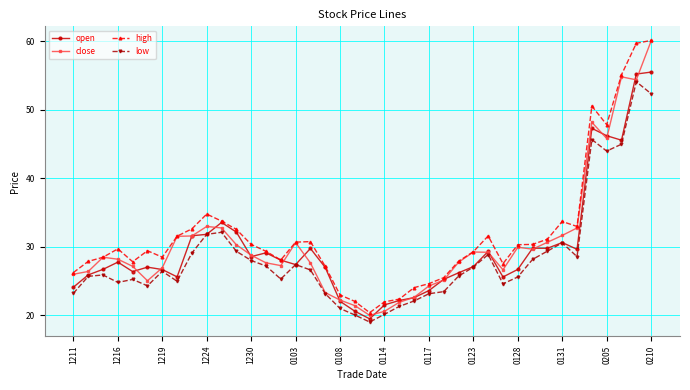

What is the smallest value displayed?

19.0